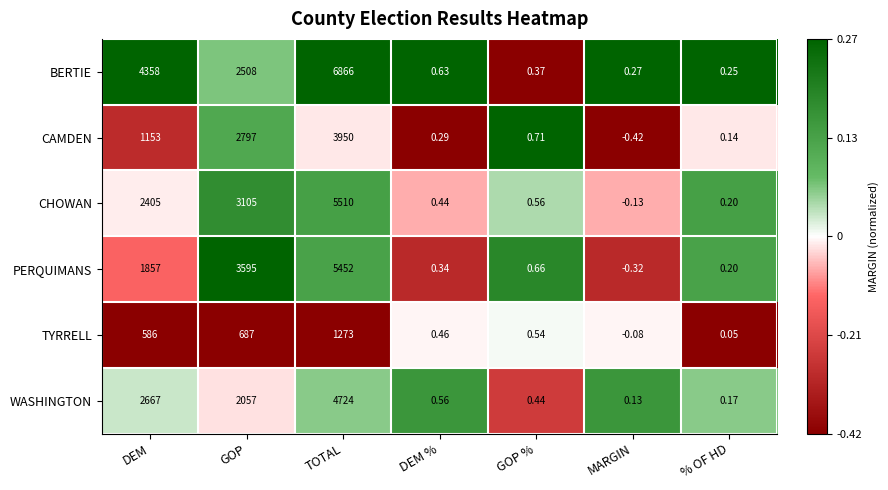

At which label does CAMDEN first exceed 0?

DEM